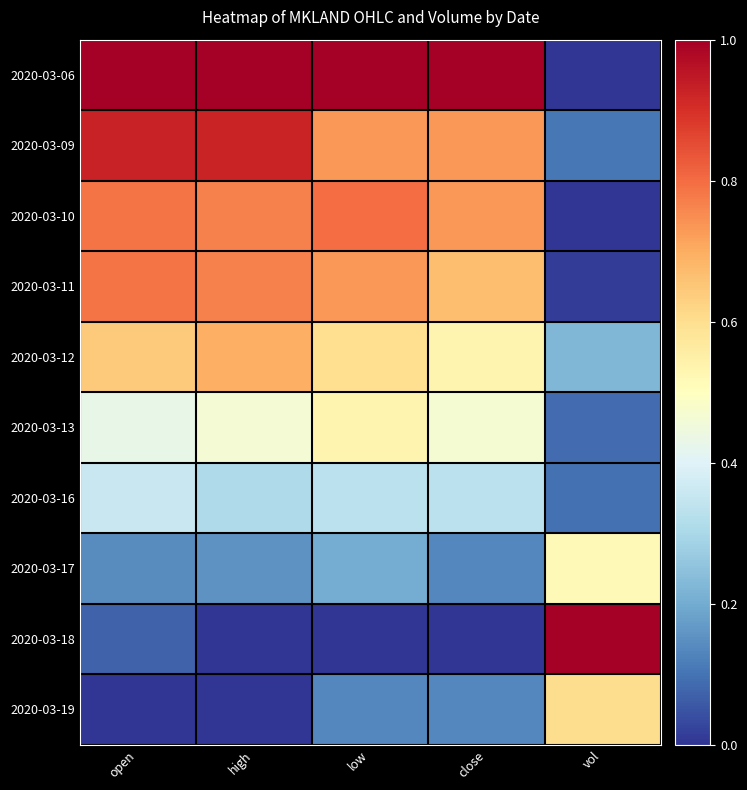

What is the maximum value shown in the chart?

1.0